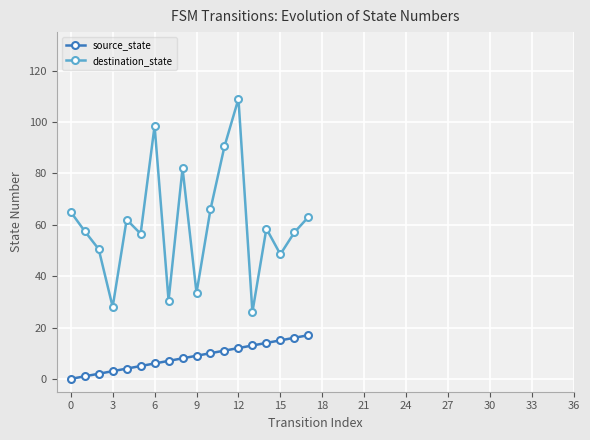

What is the sum of all destination_state values?

1082.5